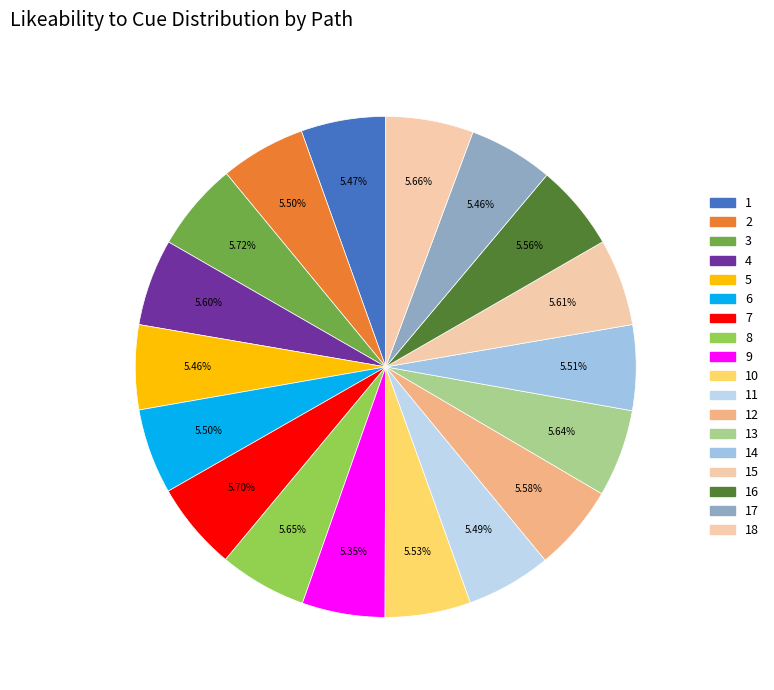

Count the number of slices in the pie.

18